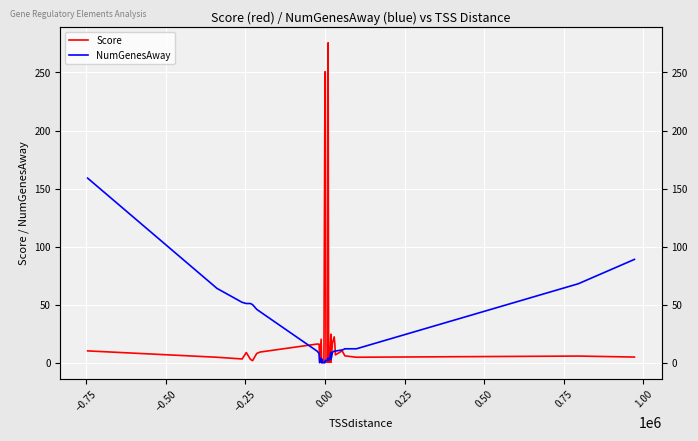

True or false: Score has a value of 9.0 at 1.00.

False